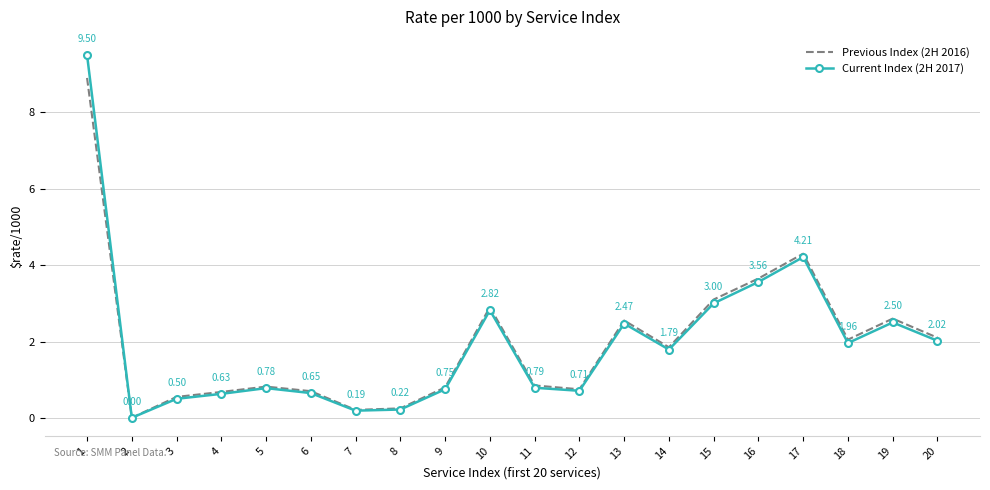

What is the sum of the Current Index (2H 2017) values at 1 and 19?

12.0